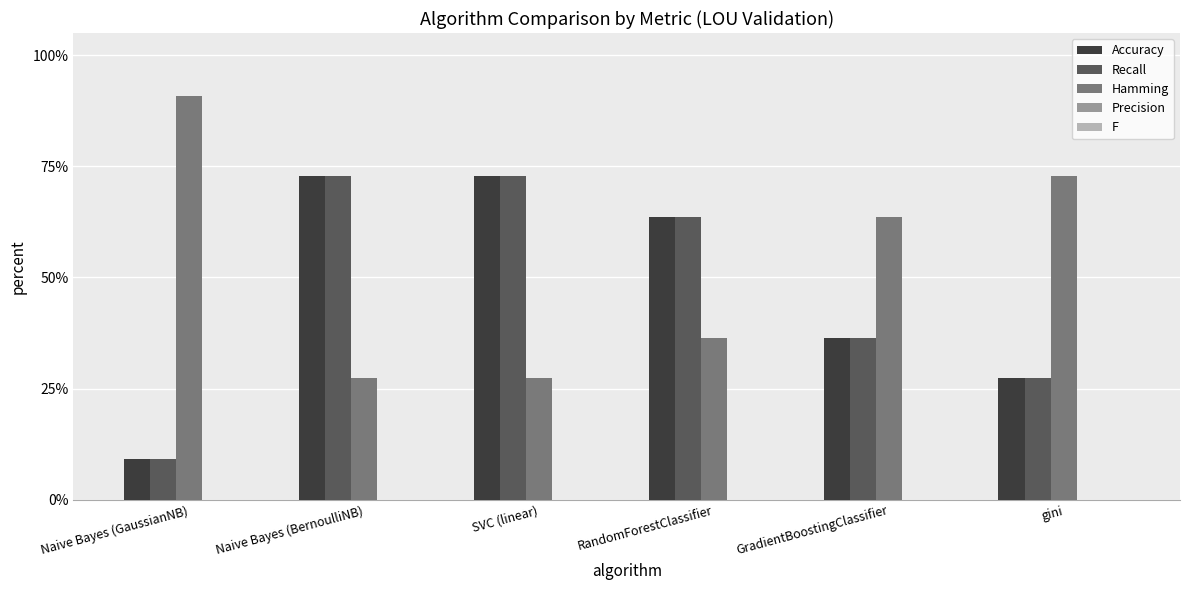

Which category has the lowest value across all series?

Naive Bayes (GaussianNB)